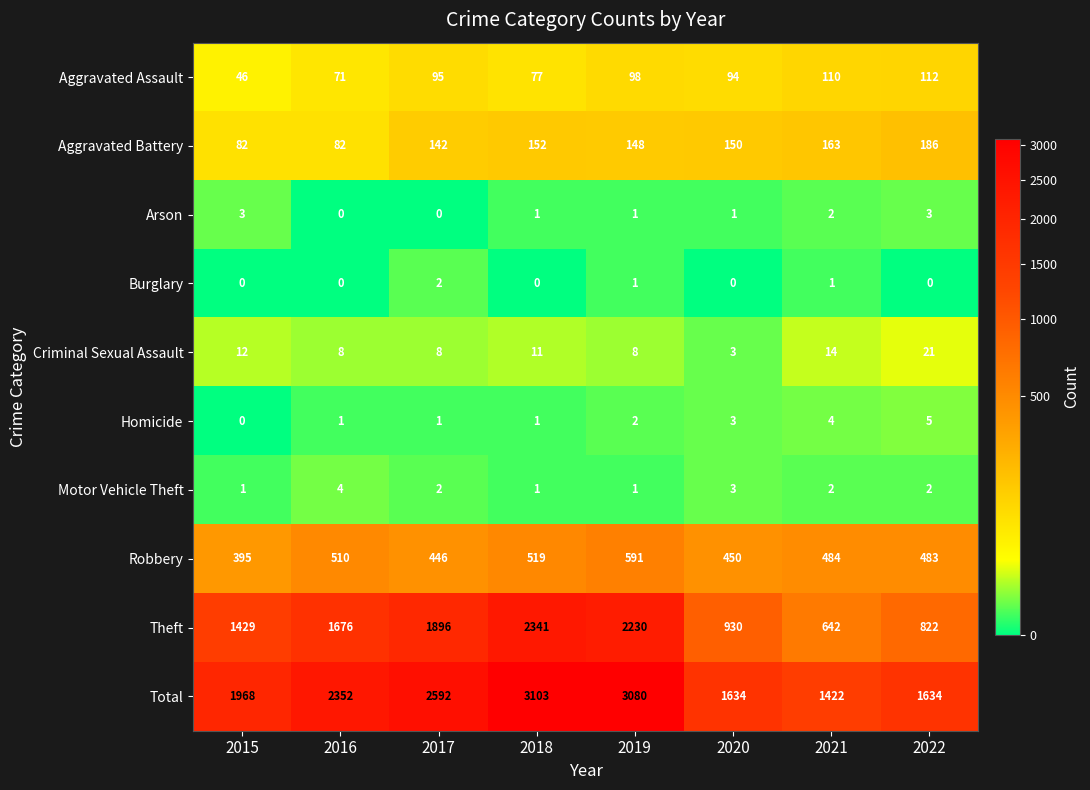

At which category does the chart reach its peak across all series?

2018